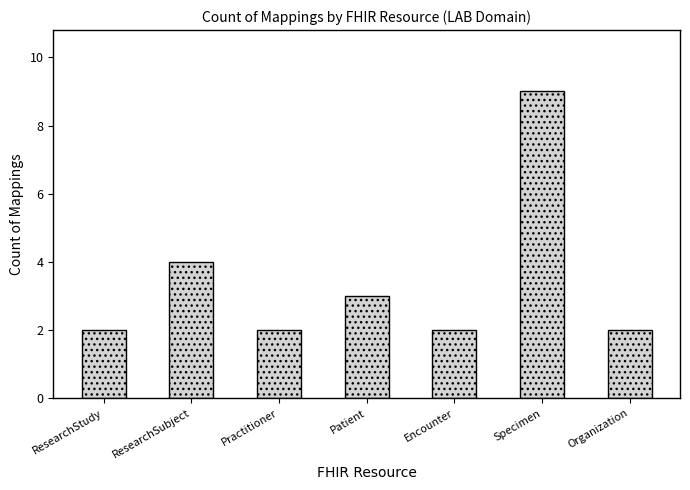

How many bars are there in total?

7